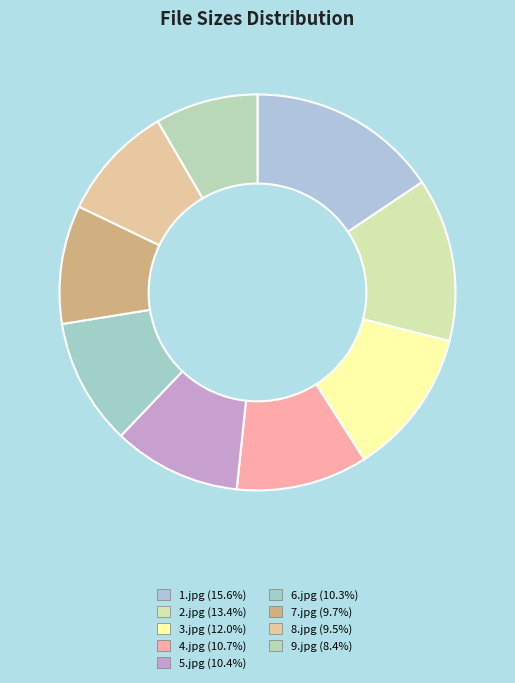

To the nearest percent, what is the difference between the largest and smallest slice percentages?

7%